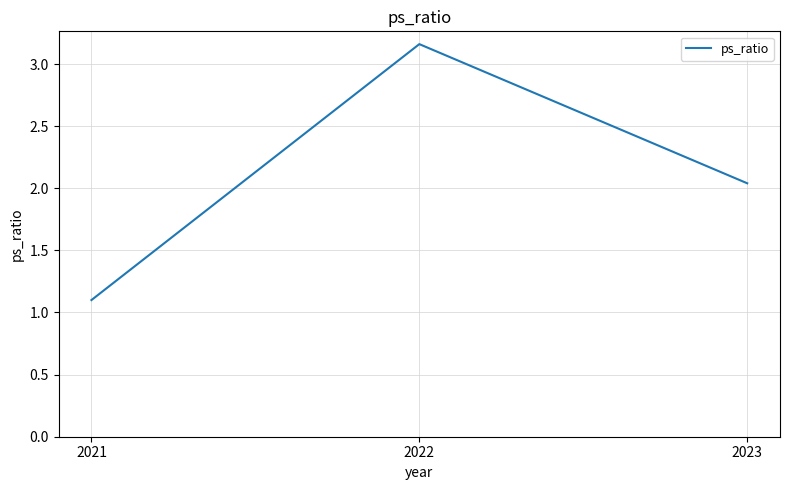

Read the value at 2021.

1.1